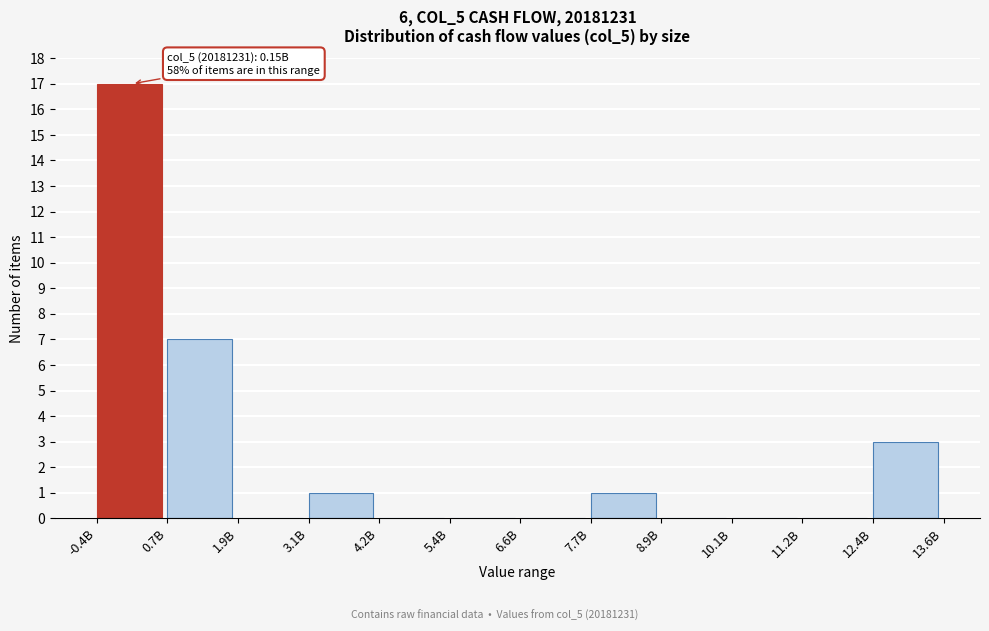

Reading right to left, what are all the values shown in this chart?

12.4B=3	11.2B=0	10.1B=0	8.9B=0	7.7B=1	6.6B=0	5.4B=0	4.2B=0	3.1B=1	1.9B=0	0.7B=7	-0.4B=17